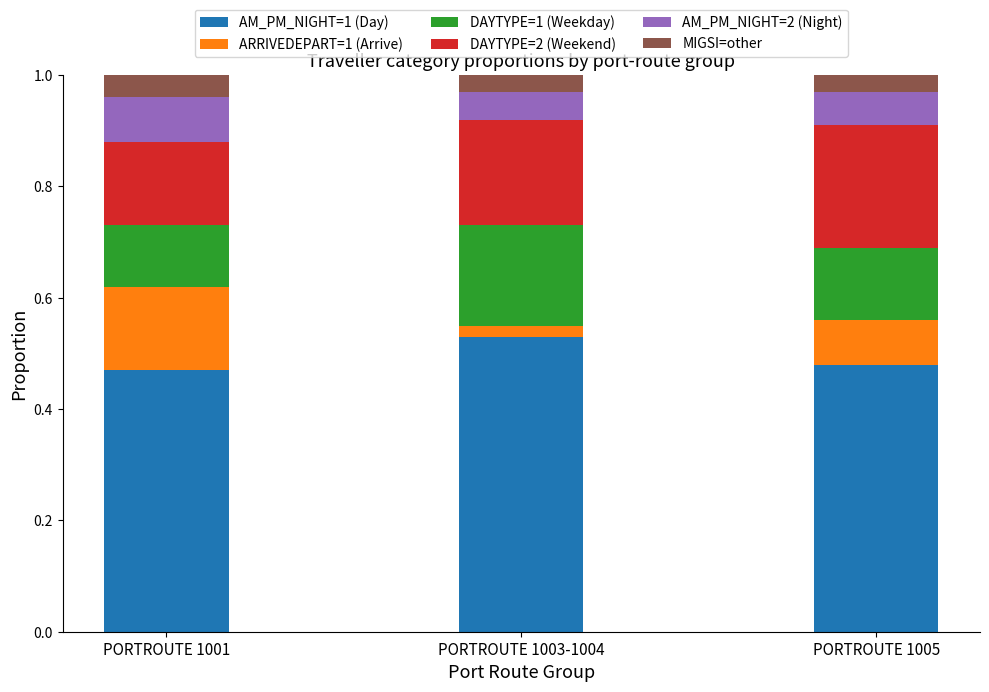

At which label does AM_PM_NIGHT=1 (Day) reach its peak?

PORTROUTE 1003-1004